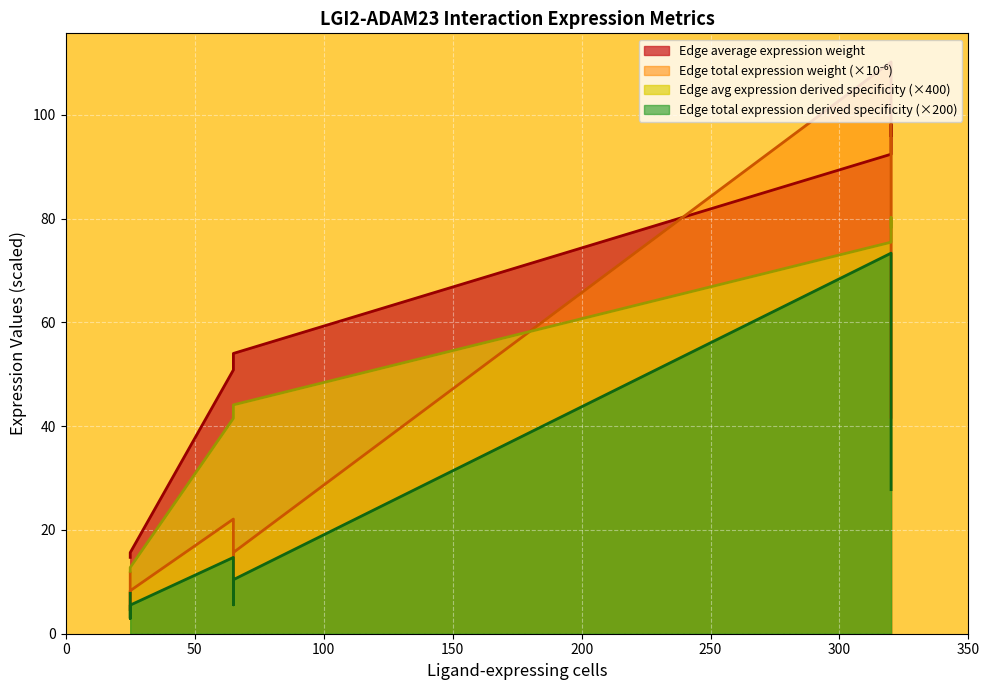

True or false: Edge average expression weight has more than 1 interior local peaks.

False